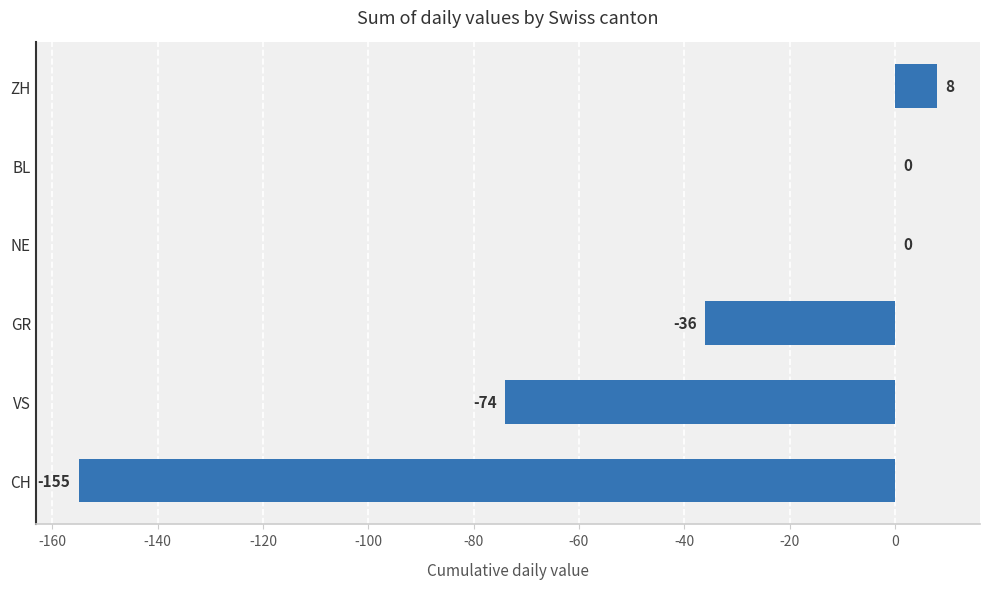

Are the bars grouped side by side (vs. stacked)?

No